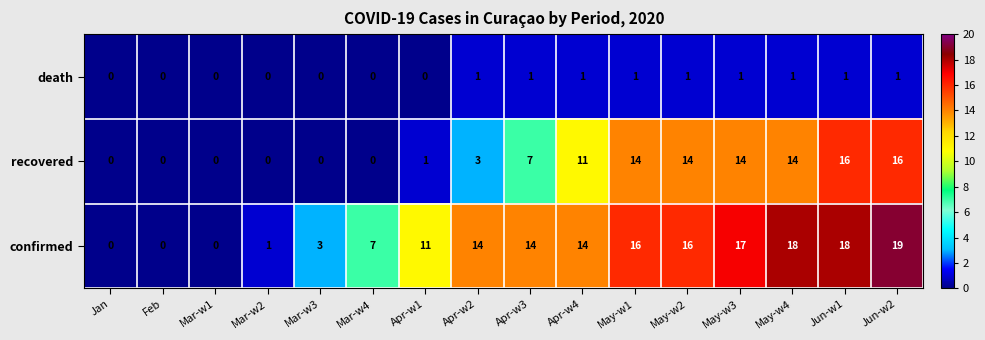

Rank the series by their average value, from highest to lowest.

confirmed, recovered, death